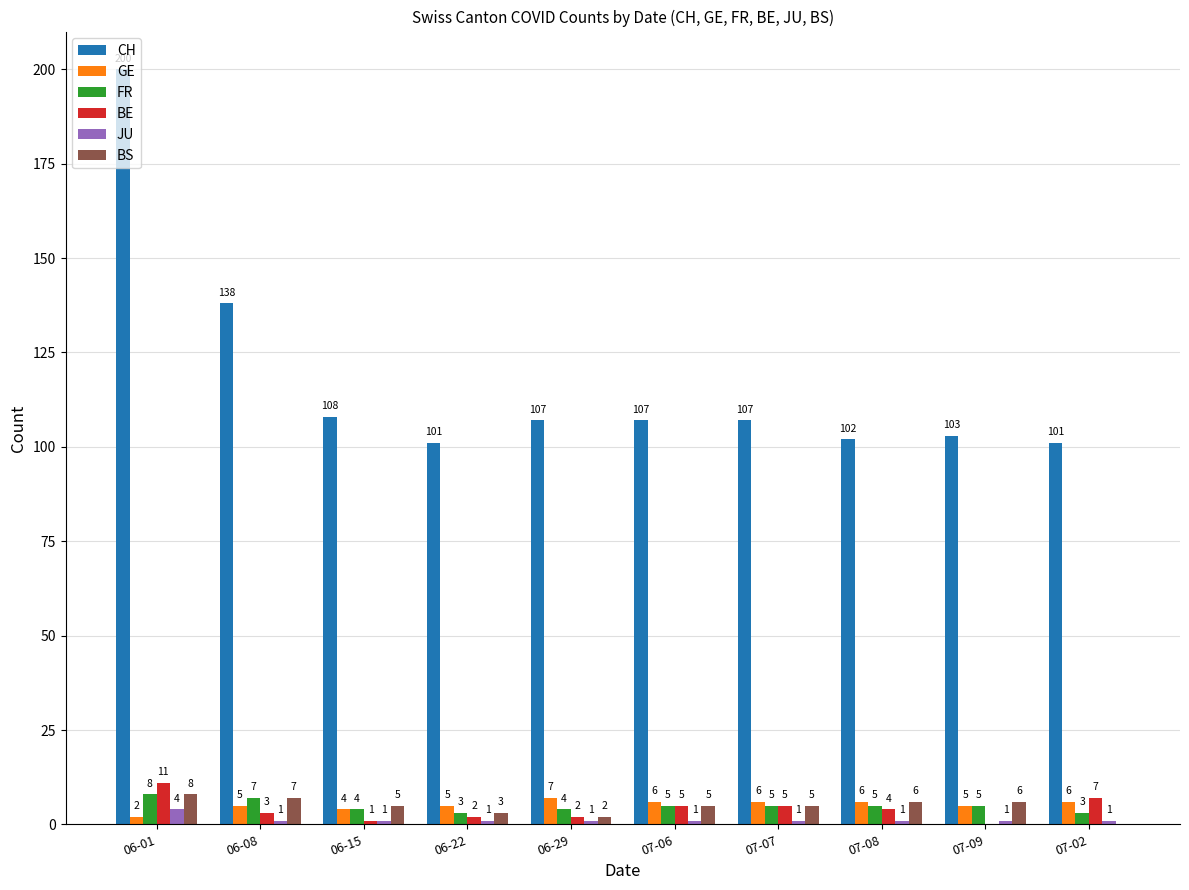

Are the bars horizontal?

No